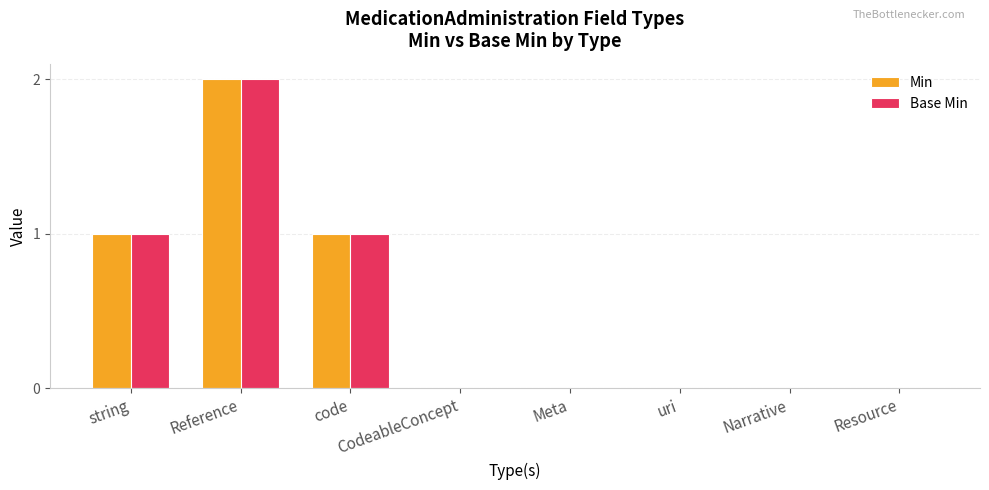

At which category is the sum across all series the highest?

Reference